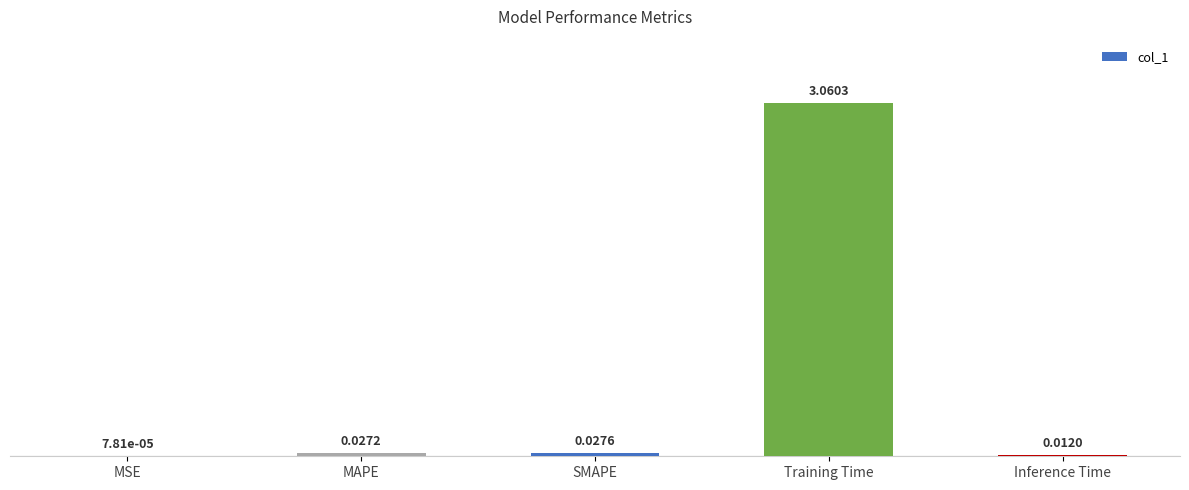

At which label is the value closest to 1?

SMAPE